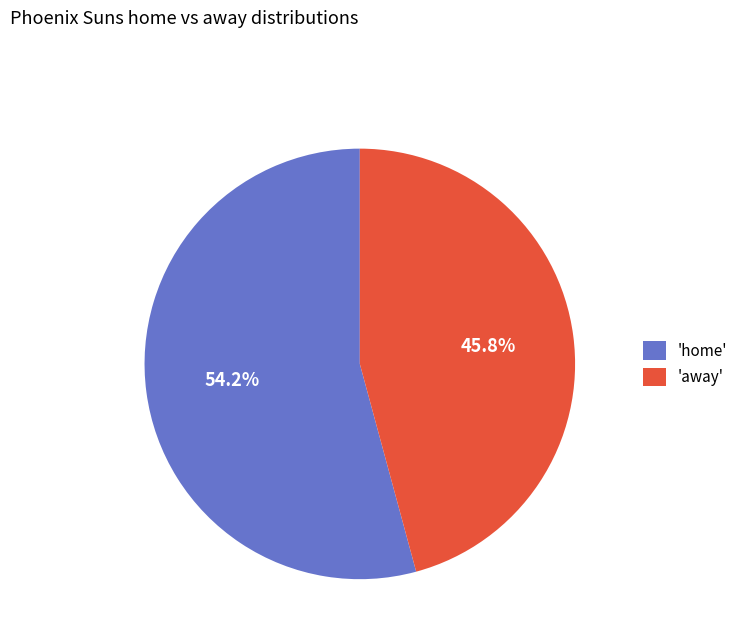

Is 'home' the majority of the pie?

Yes